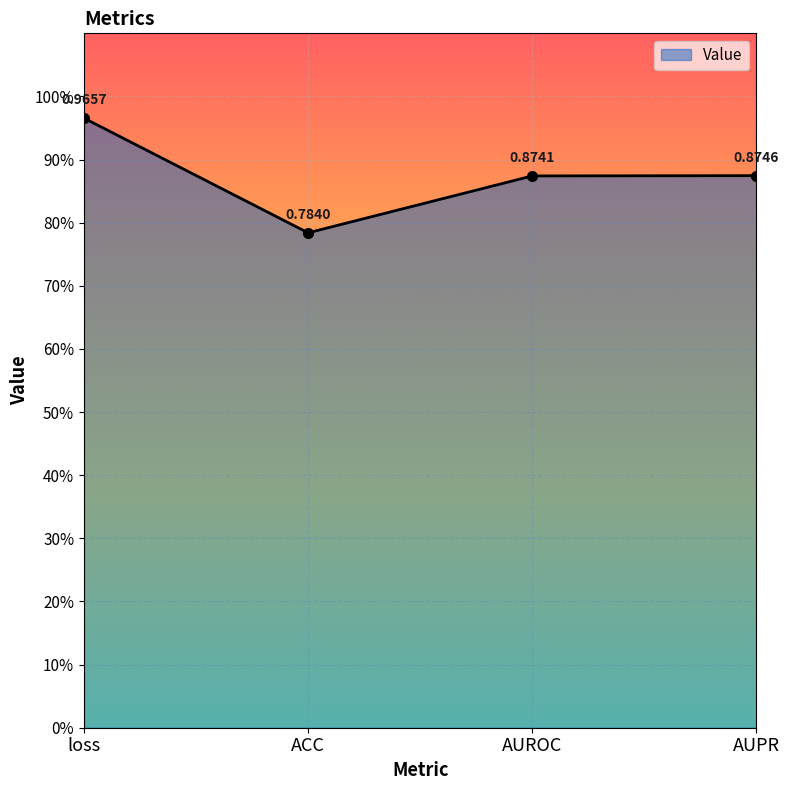

What is the minimum value shown in the chart?

0.8